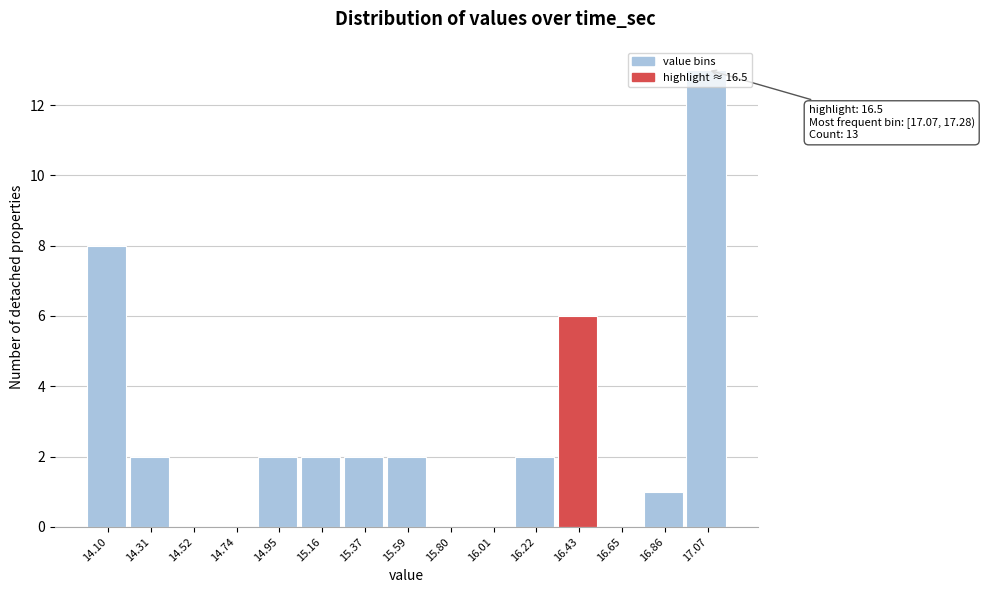

Which has a higher value, 14.52 or 17.07?

17.07